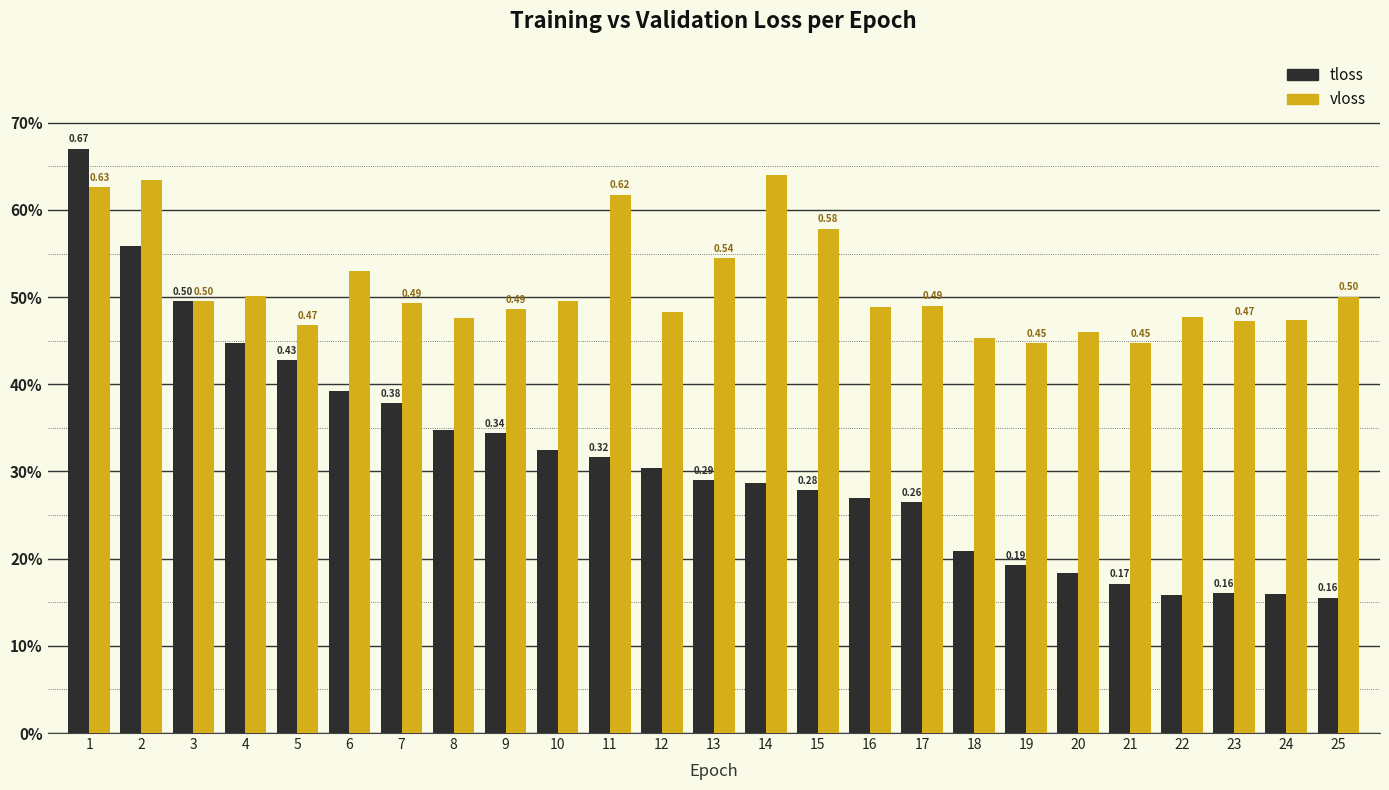

Which series has the largest total across all categories?

vloss